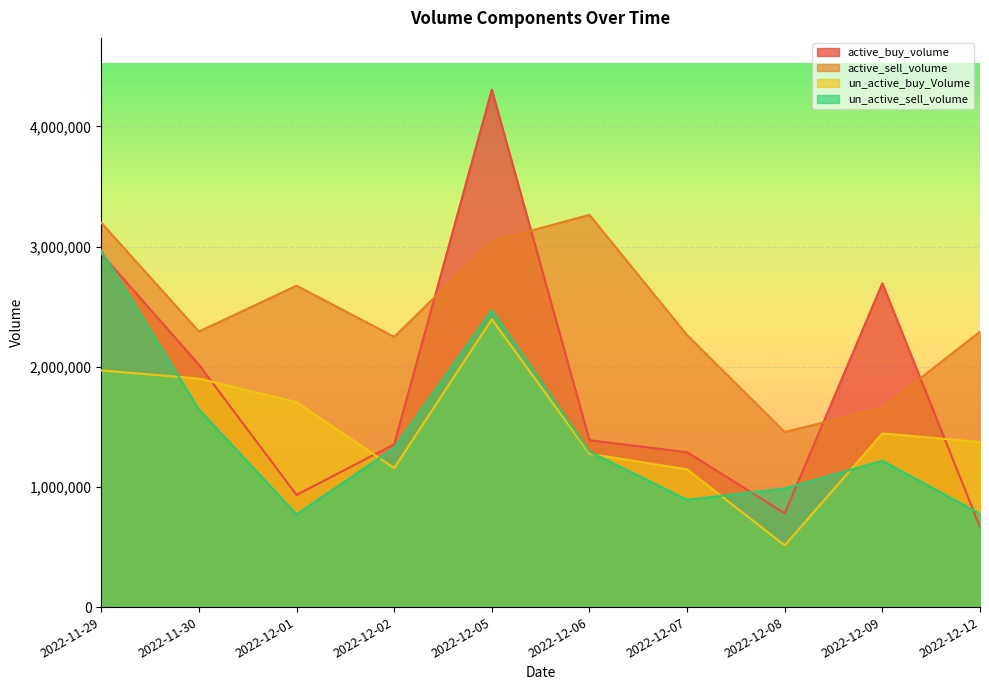

List the series in order of their peak value, highest first.

active_buy_volume, active_sell_volume, un_active_sell_volume, un_active_buy_Volume